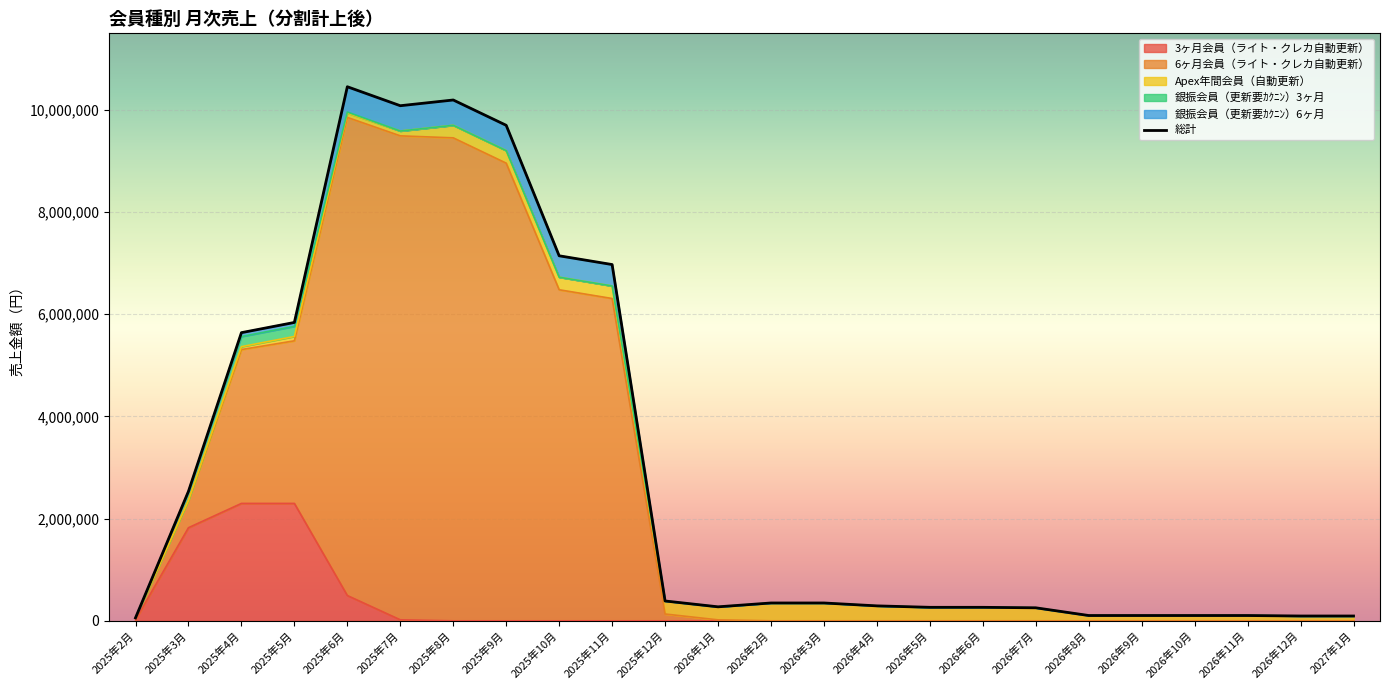

What is the value of the 銀振会員（更新要ｶｸﾆﾝ）3ヶ月 point at the 4th from the left?

198000